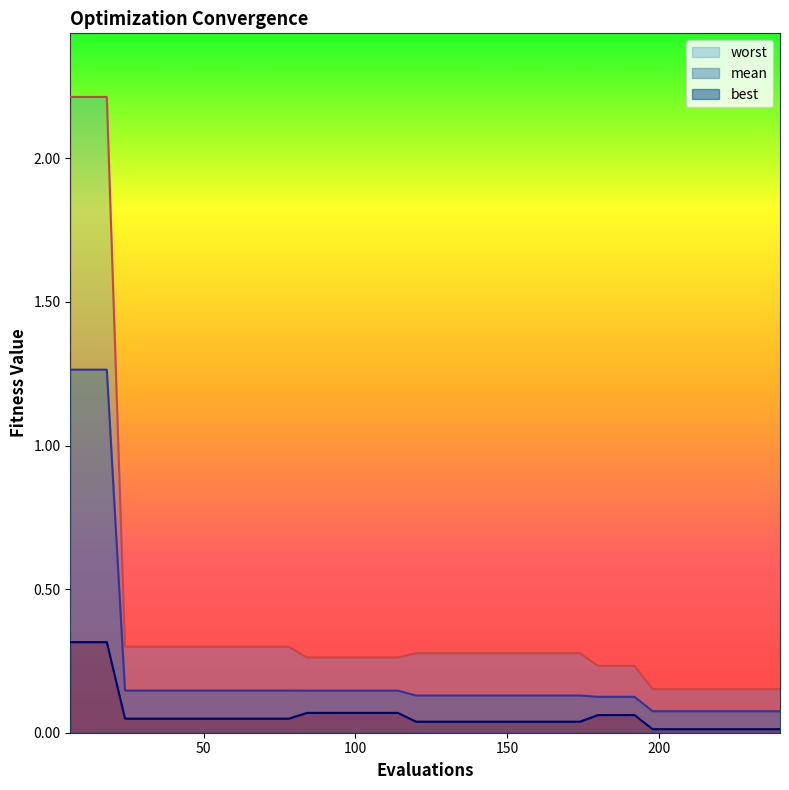

The value of mean at 102 is 0.1. True or false?

True